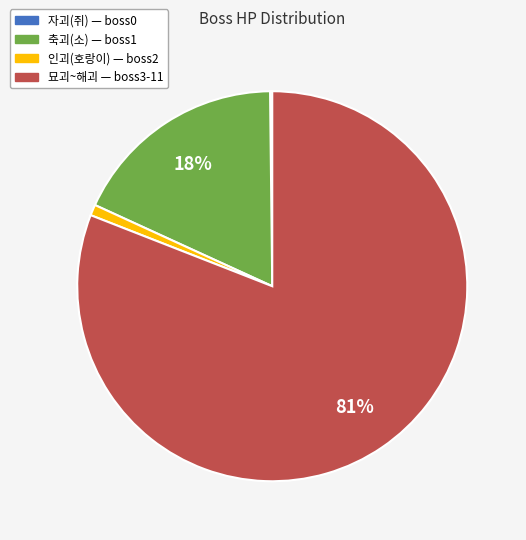

Is there any slice that represents more than half of the pie?

Yes